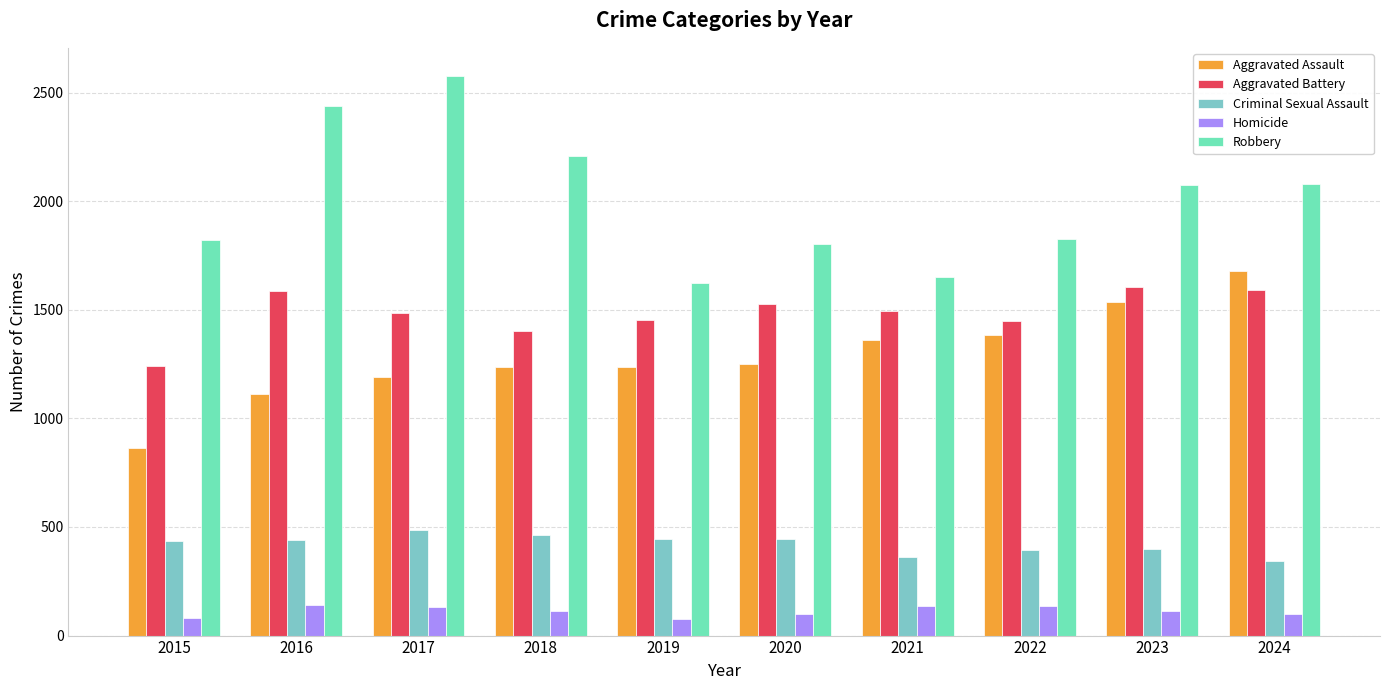

Between 2018 and 2023, which series saw the biggest shift?

Aggravated Assault